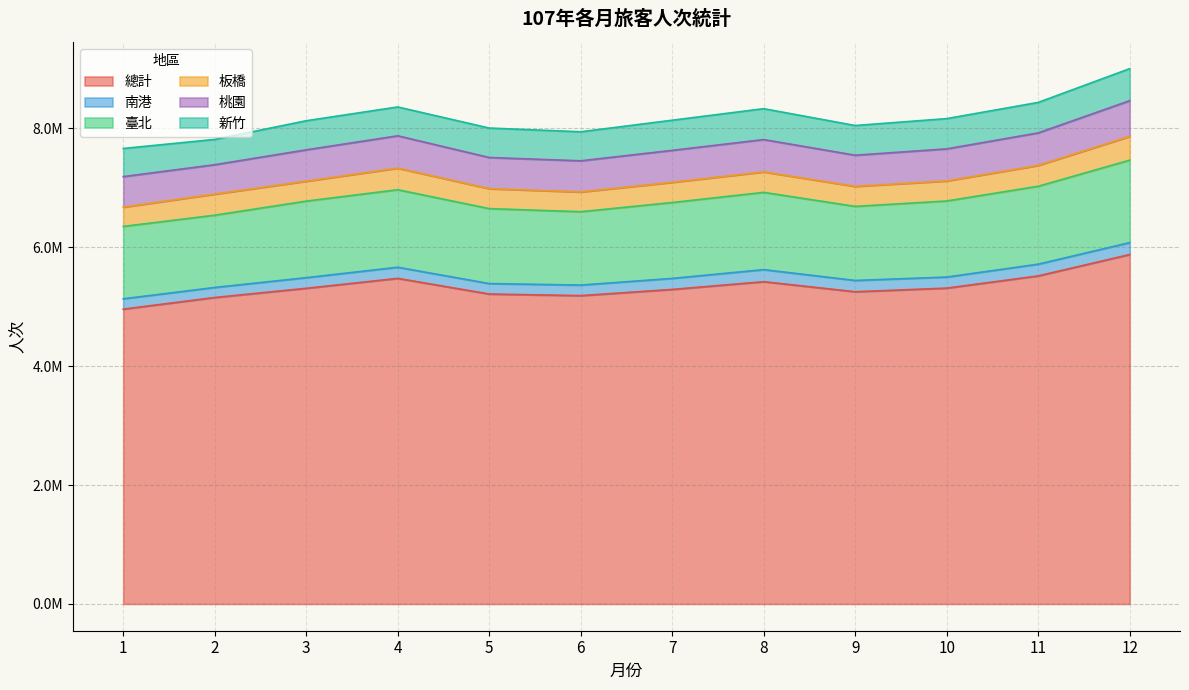

List the series in order of their peak value, highest first.

總計, 臺北, 桃園, 新竹, 板橋, 南港